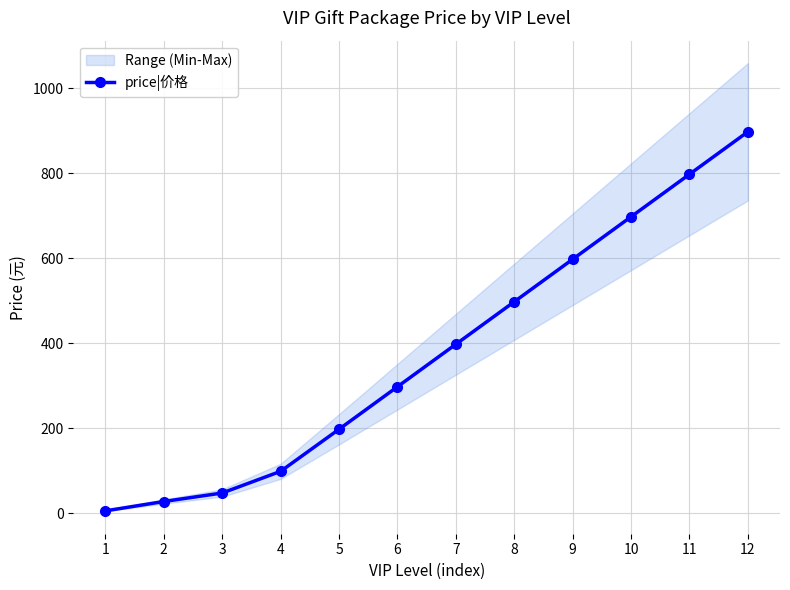

Reading left to right, transcribe all the data shown in this chart.

6	28	48	99	198	298	398	498	598	698	798	898